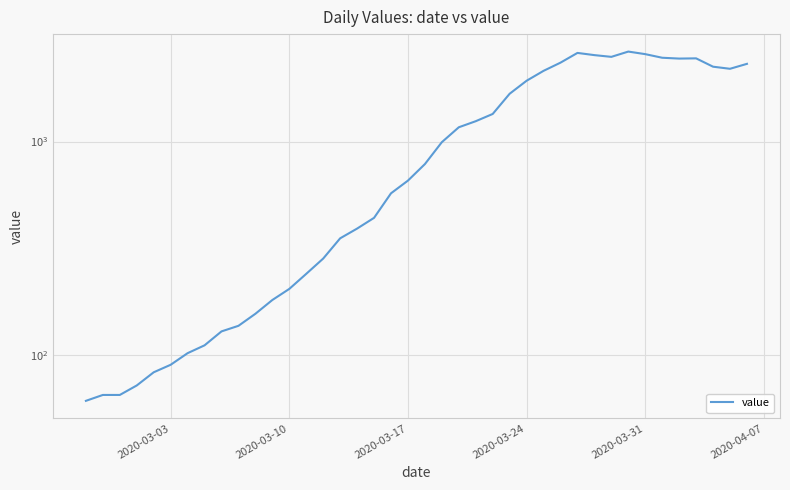

Reading left to right, transcribe all the data shown in this chart.

61	65	65	72	83	90	102	111	129	137	156	181	204	240	283	352	391	439	572	656	784	993	1166	1245	1346	1674	1926	2143	2341	2600	2539	2492	2638	2566	2468	2446	2452	2241	2191	2311